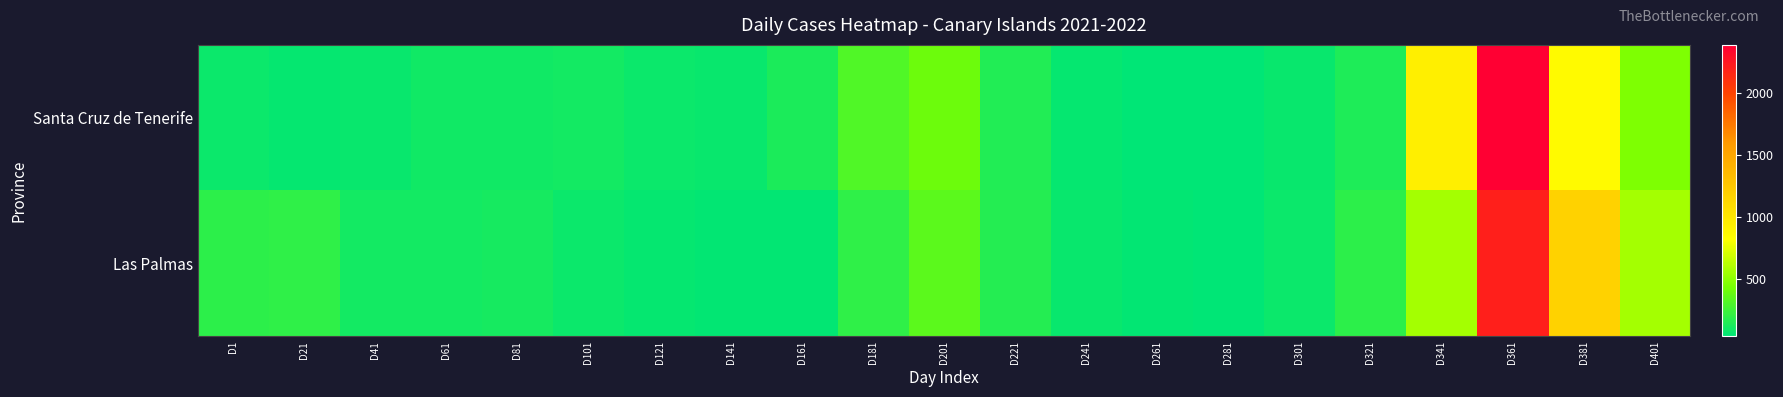

Reading left to right, extract all data points from this chart.

Santa Cruz de Tenerife: D1=75.5	D21=56.0	D41=66.5	D61=95.2	D81=93.3	D101=102.2	D121=72.8	D141=64.2	D161=129.2	D181=300.9	D201=395.2	D221=145.2	D241=51.0	D261=32.2	D281=31.8	D301=63.4	D321=135.2	D341=941.0	D361=2391.7	D381=859.9	D401=453.8
Las Palmas: D1=188.3	D21=193.8	D41=103.4	D61=105.2	D81=113.0	D101=75.6	D121=57.5	D141=45.9	D161=43.1	D181=193.8	D201=344.4	D221=157.6	D241=68.5	D261=41.1	D281=37.9	D301=74.0	D321=186.2	D341=560.8	D361=2206.5	D381=1162.2	D401=566.0